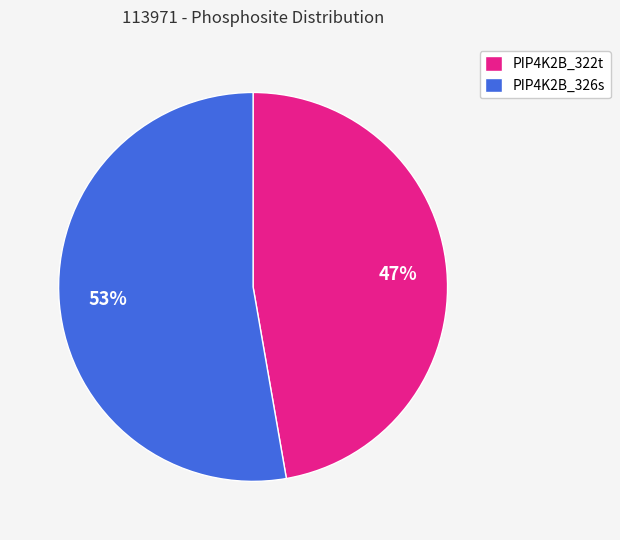

Count the number of slices in the pie.

2